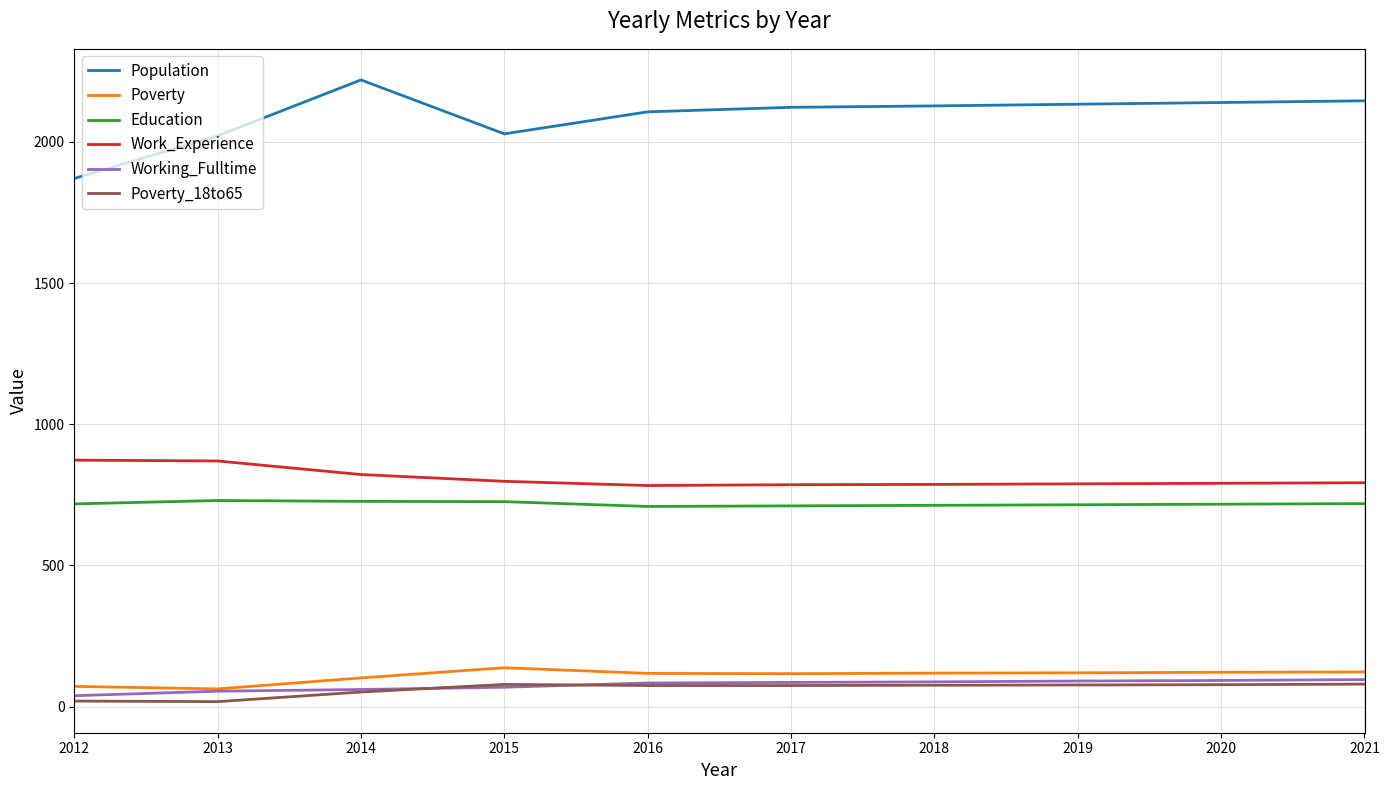

What value does the Population series have at 2015, to the nearest 5?

2030